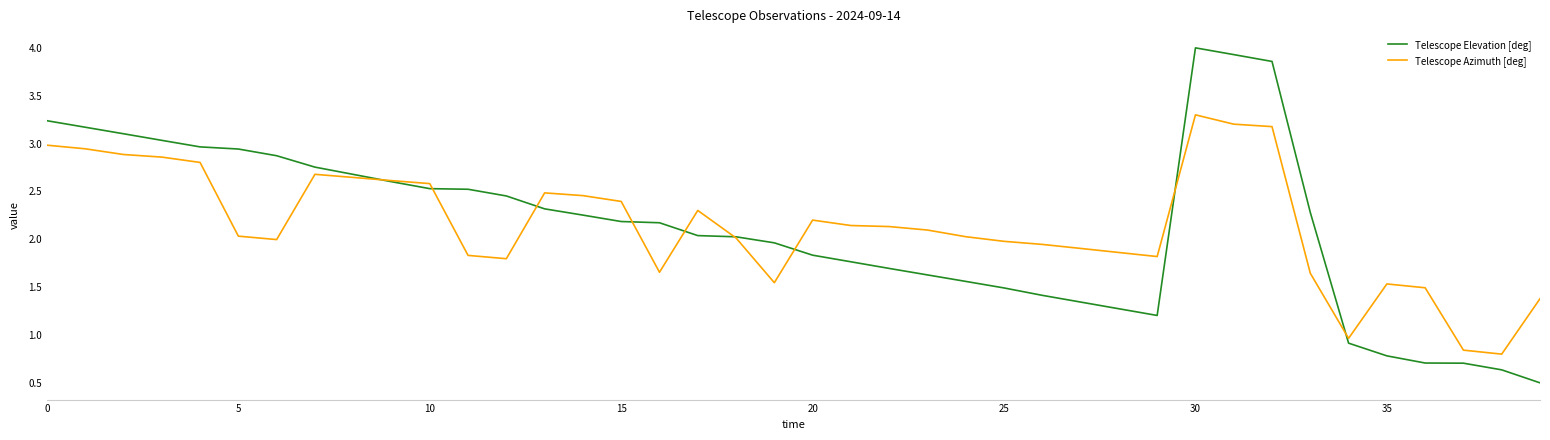

Which series has the widest spread of values?

Telescope Elevation [deg]